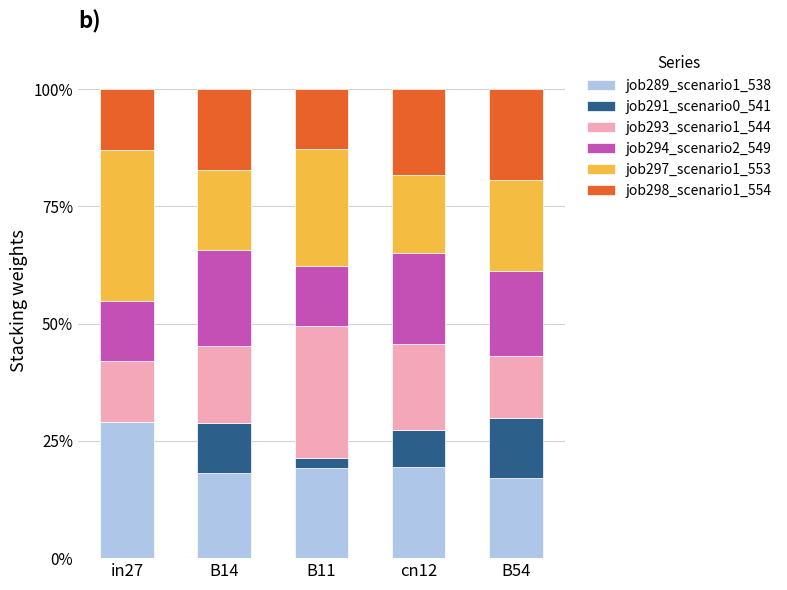

What is the total value across all series at in27?

100.0